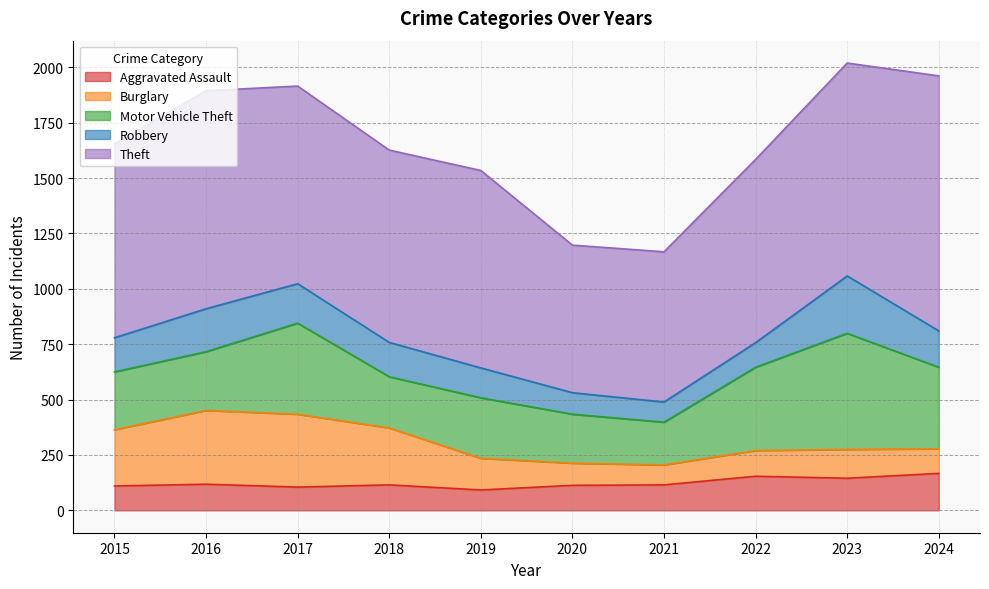

True or false: Burglary and Robbery cross at least once.

True